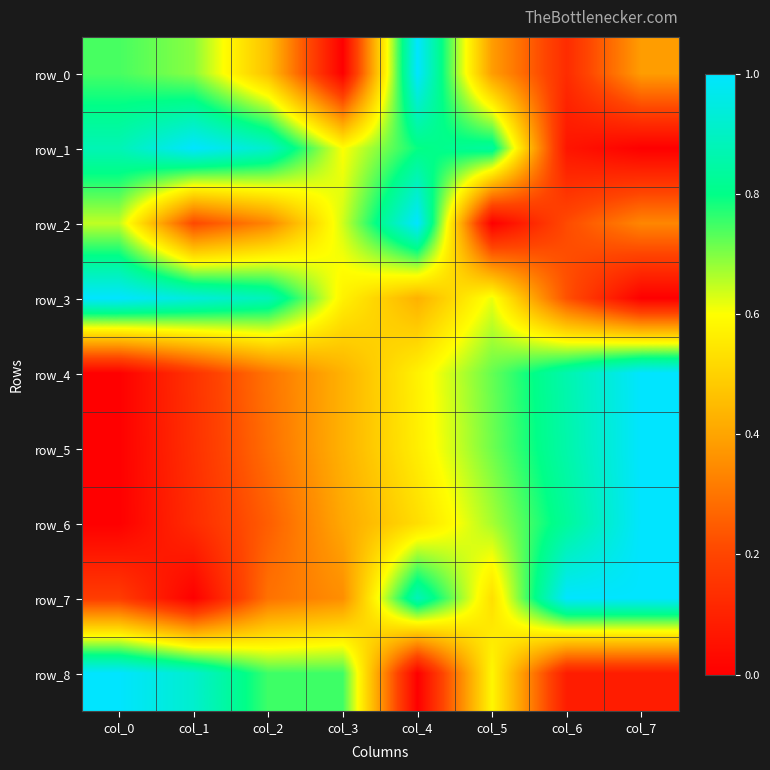

At which label does row_7 reach its minimum?

col_1